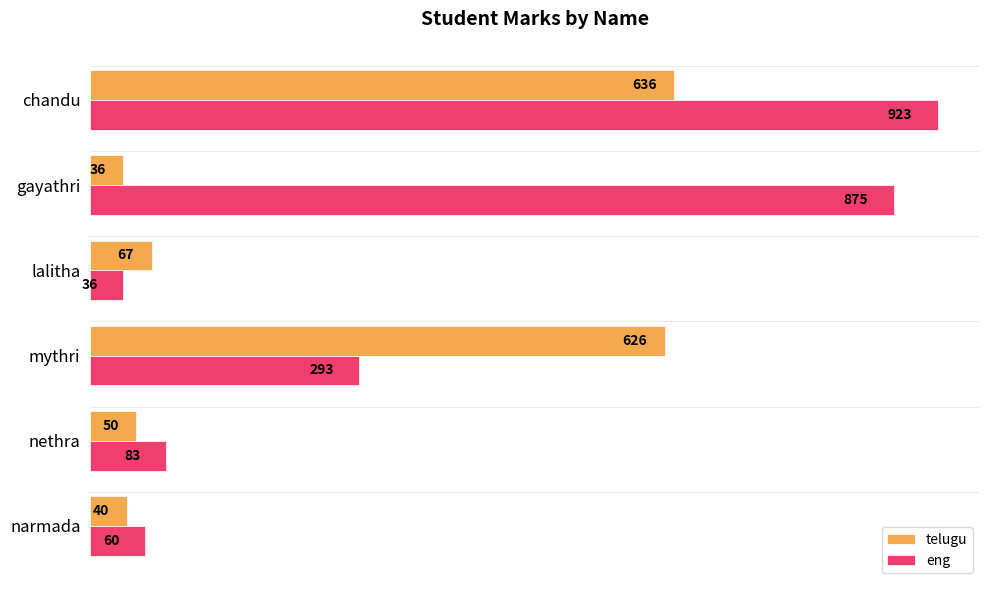

At which category is the sum across all series the highest?

chandu